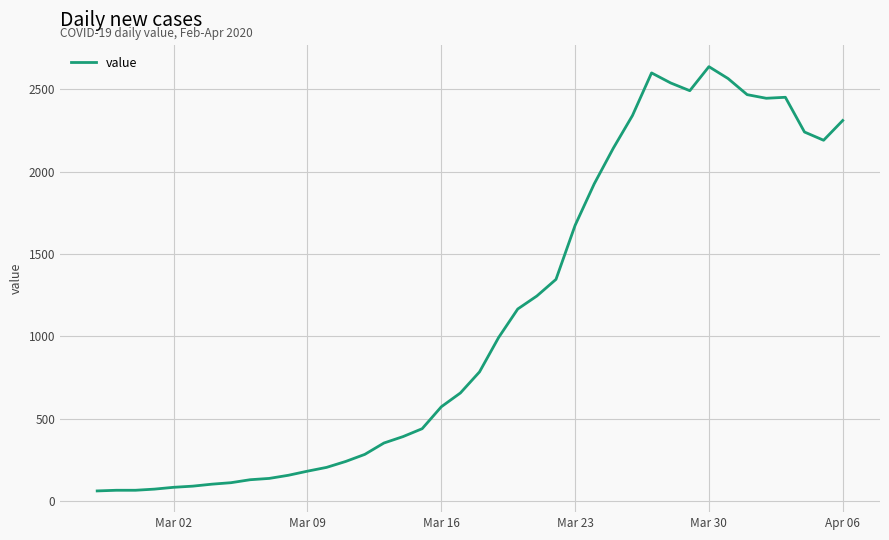

What is the sum of all values?

44951